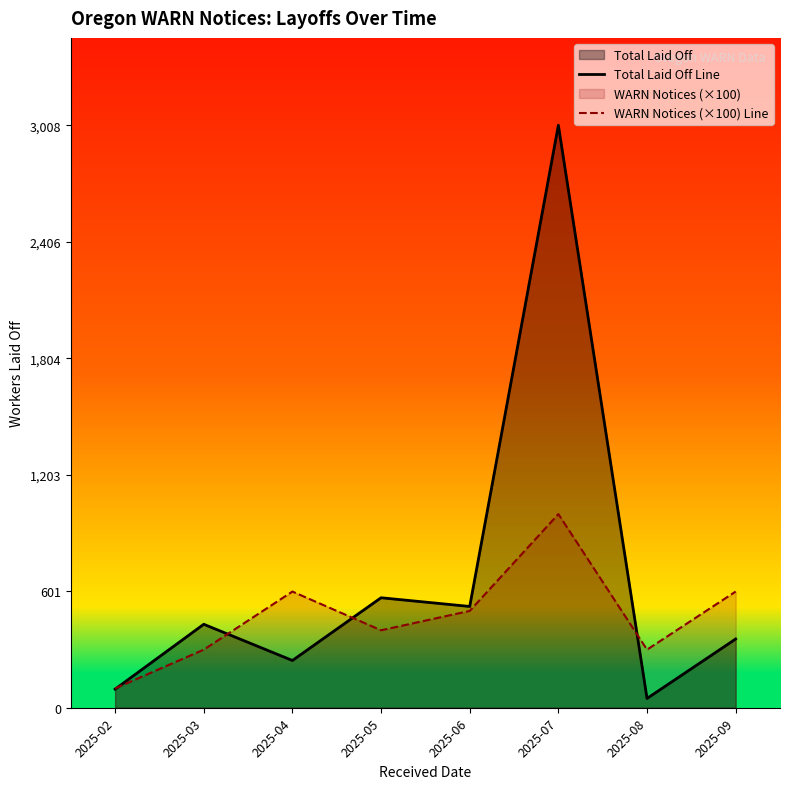

What is the greatest value displayed?

3008